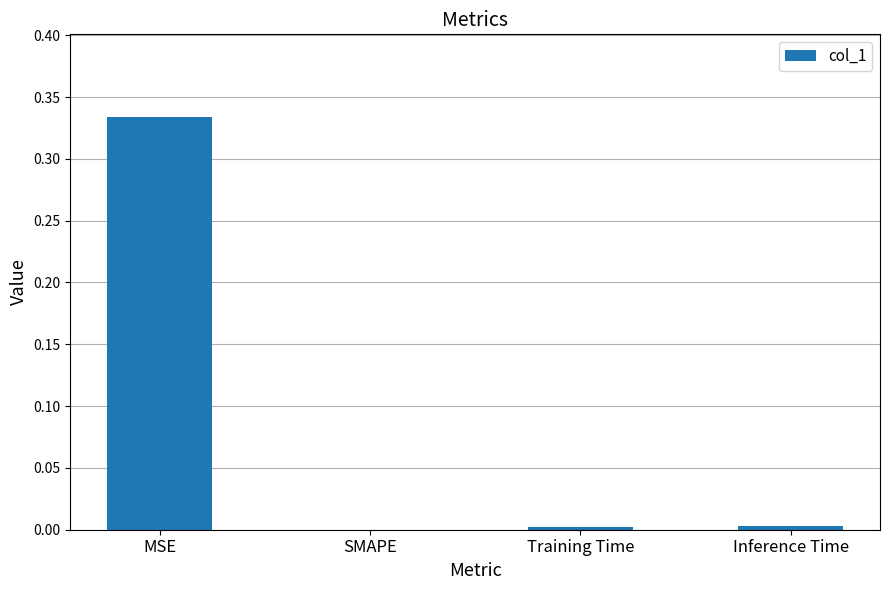

Which has a higher value, Inference Time or MSE?

MSE